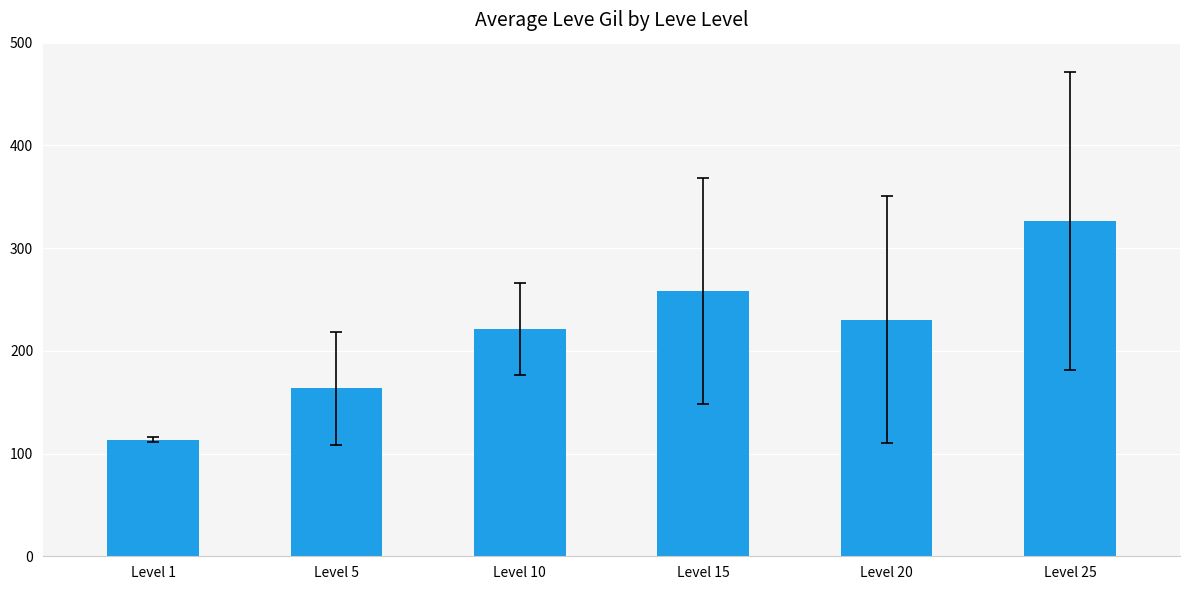

Reading right to left, extract all data points from this chart.

326.3	230.5	258.0	221.0	163.5	113.3